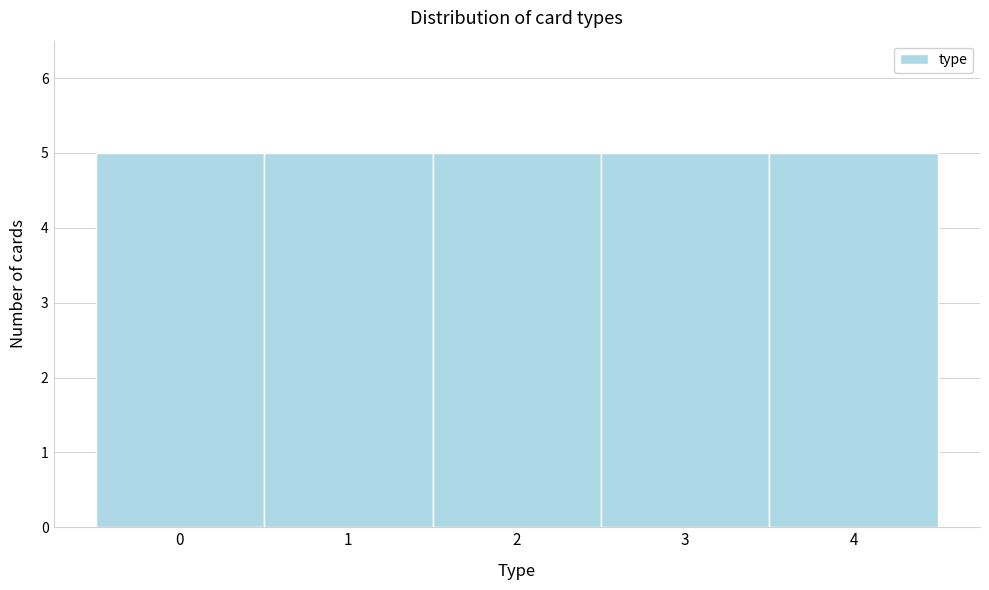

Reading left to right, transcribe this chart: for each bar, give the range it covers on the x-axis and its height. The values are not printed on the chart, so give them approximately, as read against the axis.

-0.5 to 0.5: 5
0.5 to 1.5: 5
1.5 to 2.5: 5
2.5 to 3.5: 5
3.5 to 4.5: 5